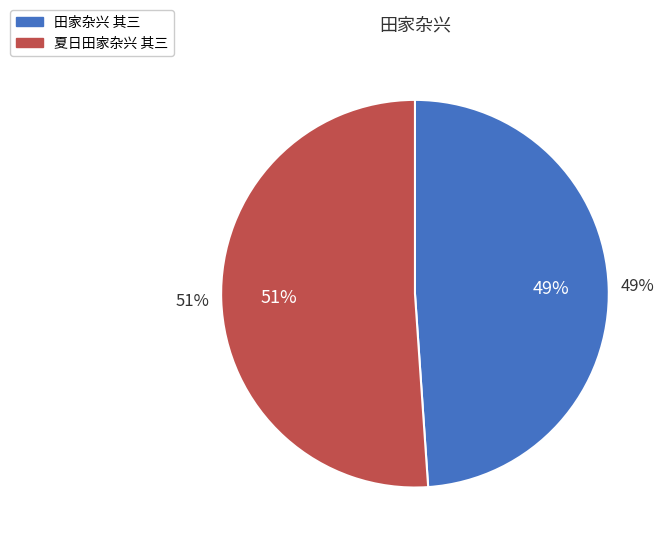

Rank the categories by value from highest to lowest.

夏日田家杂兴 其三, 田家杂兴 其三